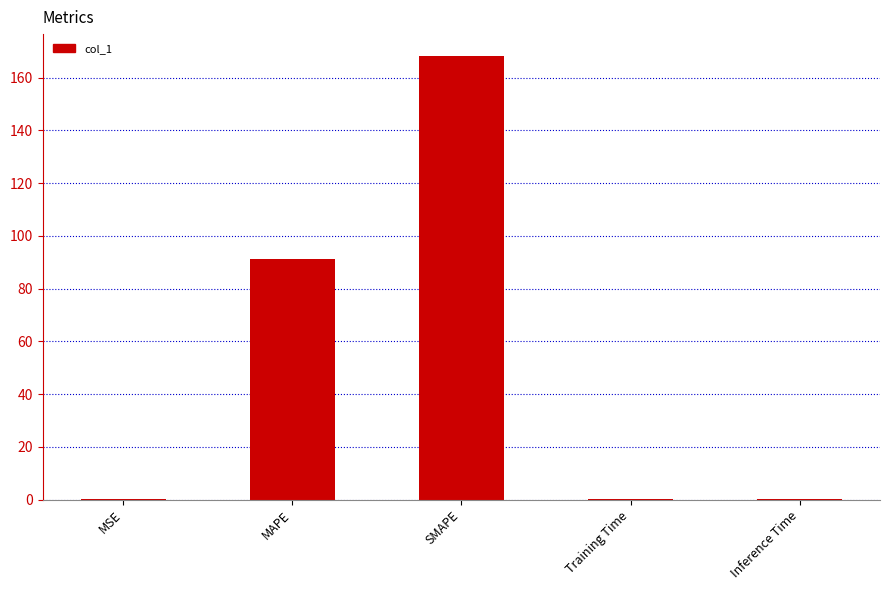

The value at Training Time is 0.4. True or false?

True